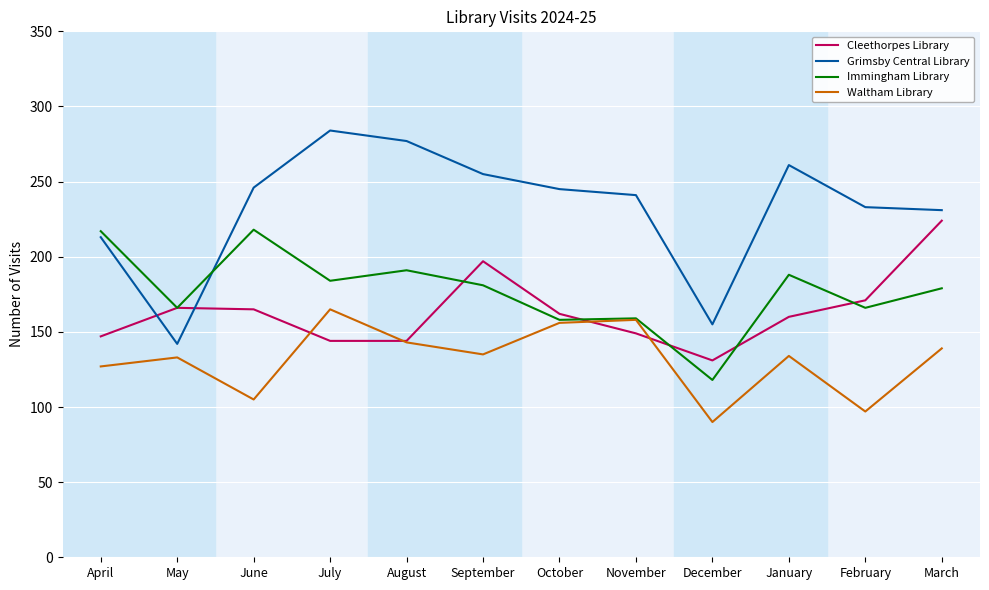

The value of Cleethorpes Library at April is 204. True or false?

False